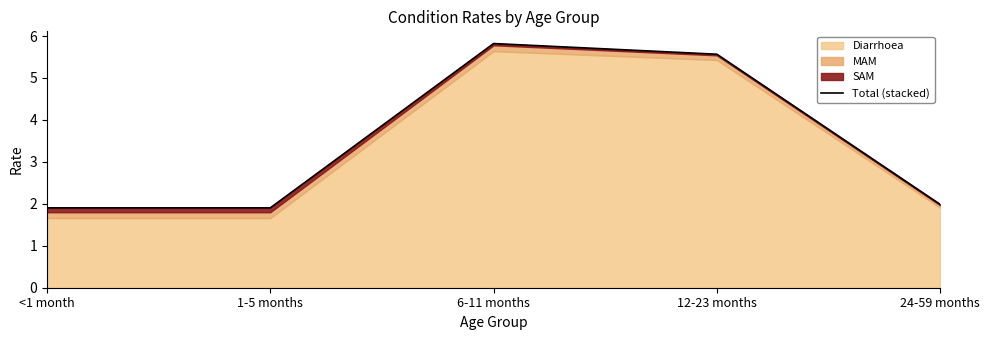

What is the average value?

3.4